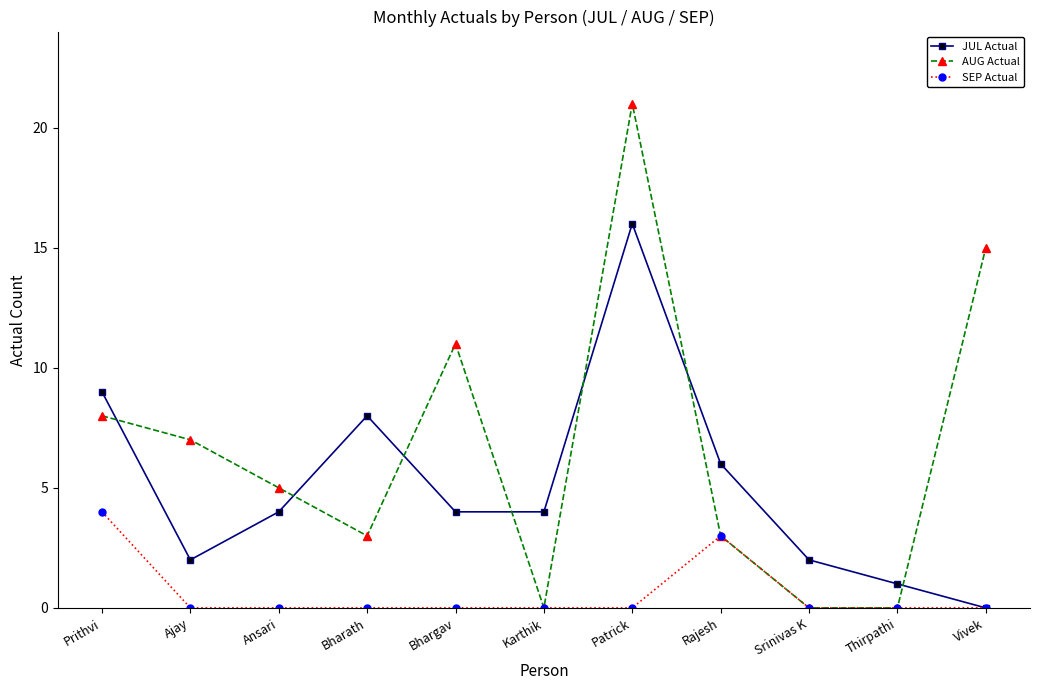

What are all the series names shown in the legend?

JUL Actual, AUG Actual, SEP Actual